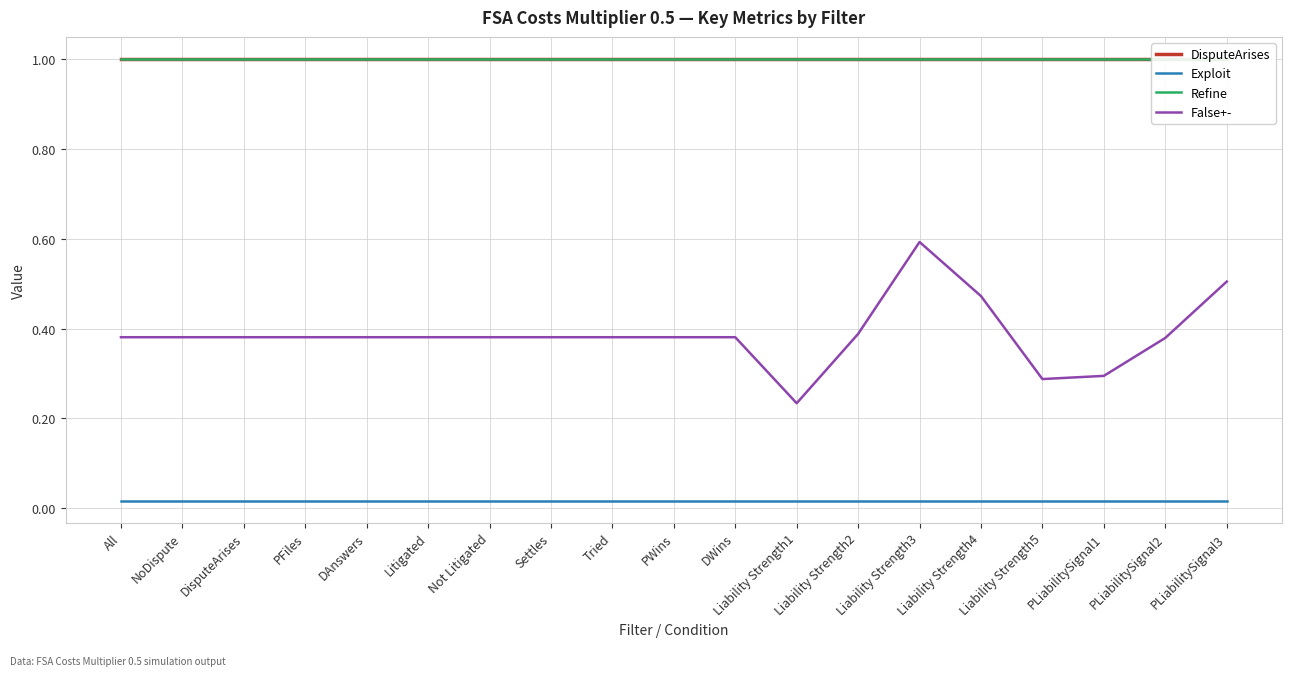

What is the value of the DisputeArises point at the 19th from the left?

1.0